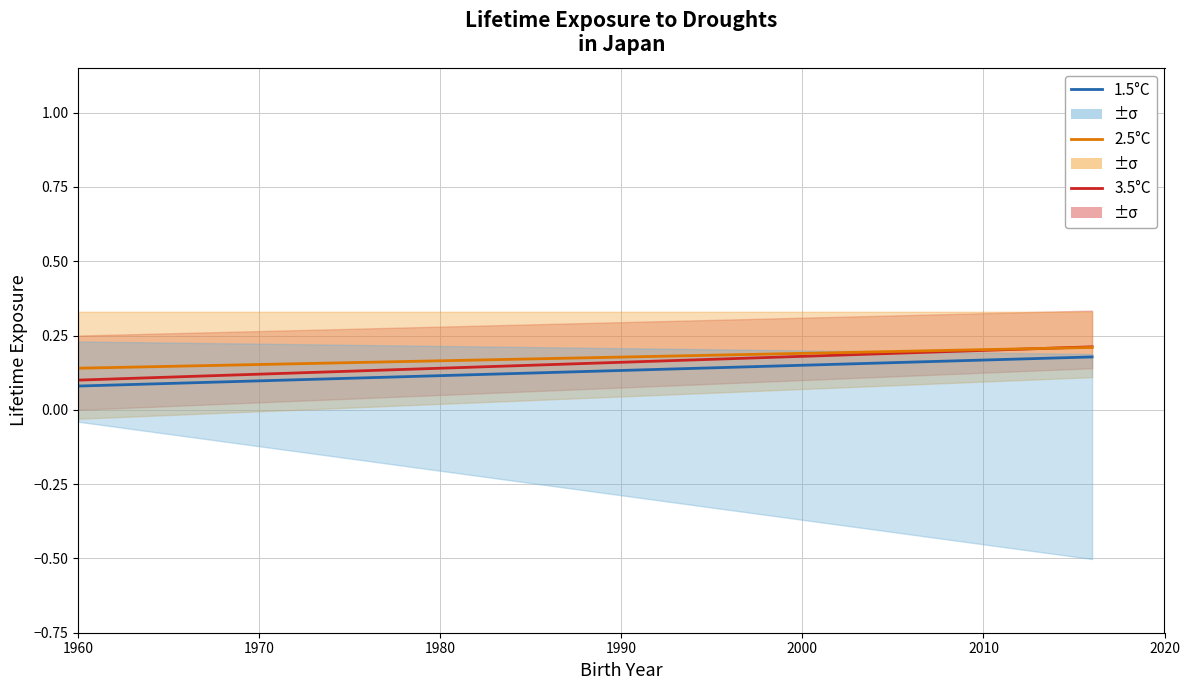

Read the 3.5°C value at 1960.

0.1